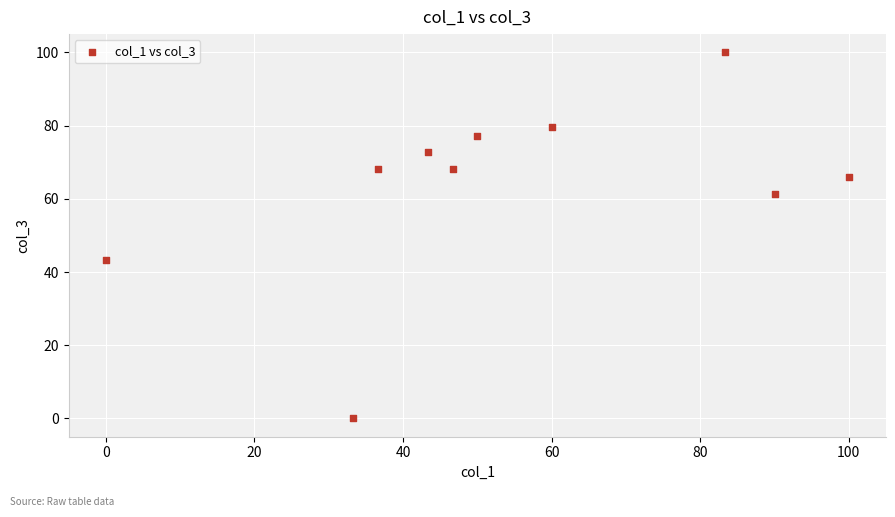

What is the average Y value?

63.6